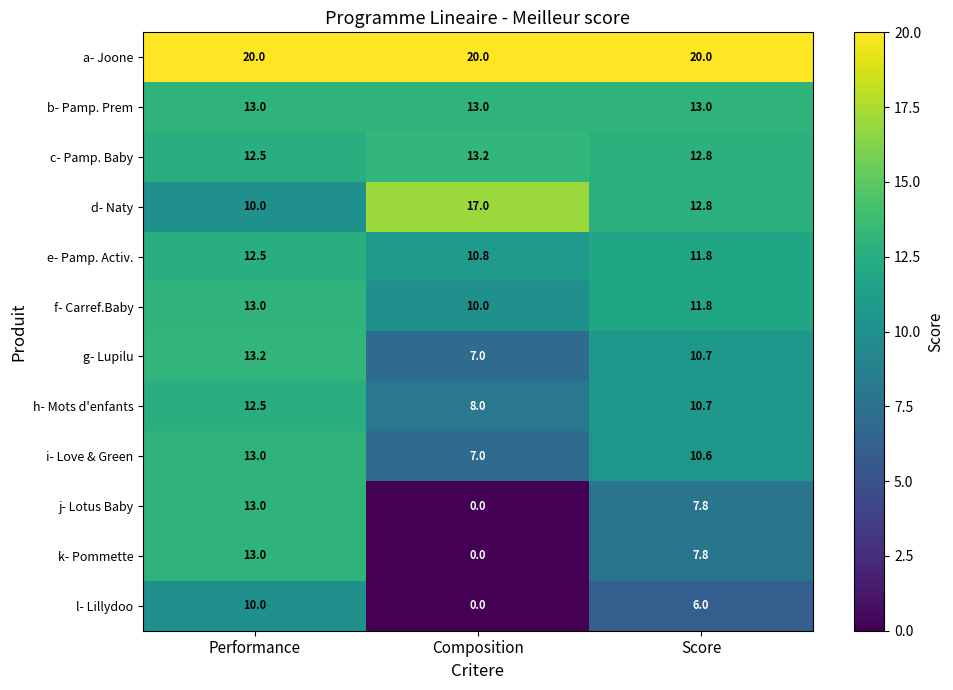

How many l- Lillydoo values are between 0 and 10?

3